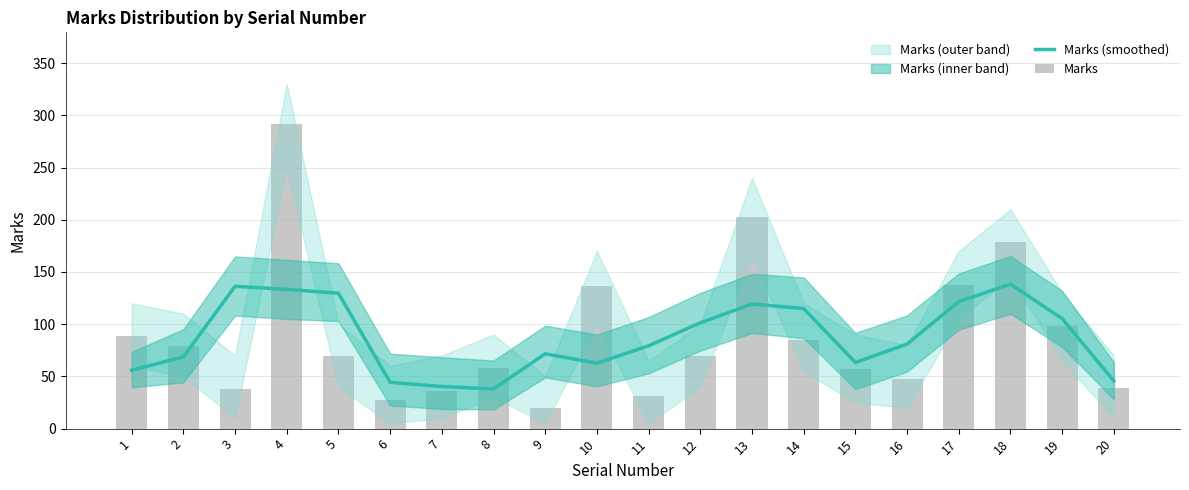

Reading left to right, list all the values displayed in this chart.

Marks (smoothed): 56.0	68.7	136.3	133.3	129.7	44.3	40.3	38.0	71.7	62.7	79.3	101.3	119.3	115.0	63.3	81.0	121.7	138.3	105.3	45.7
Marks: 89.0	79.0	38.0	292.0	70.0	27.0	36.0	58.0	20.0	137.0	31.0	70.0	203.0	85.0	57.0	48.0	138.0	179.0	98.0	39.0